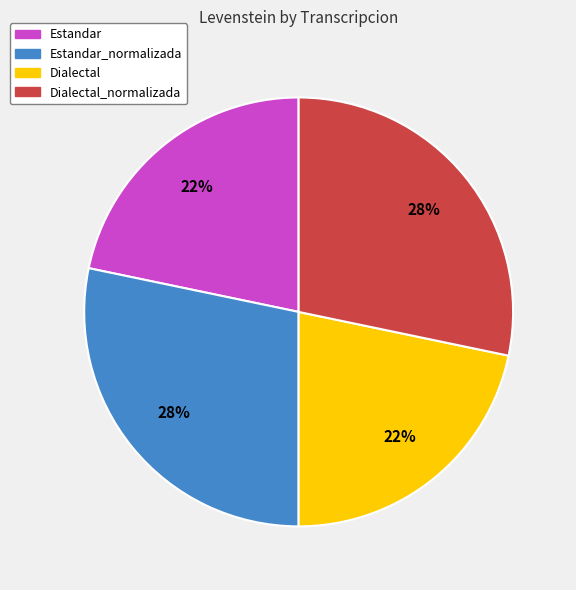

Is there any slice that represents more than half of the pie?

No